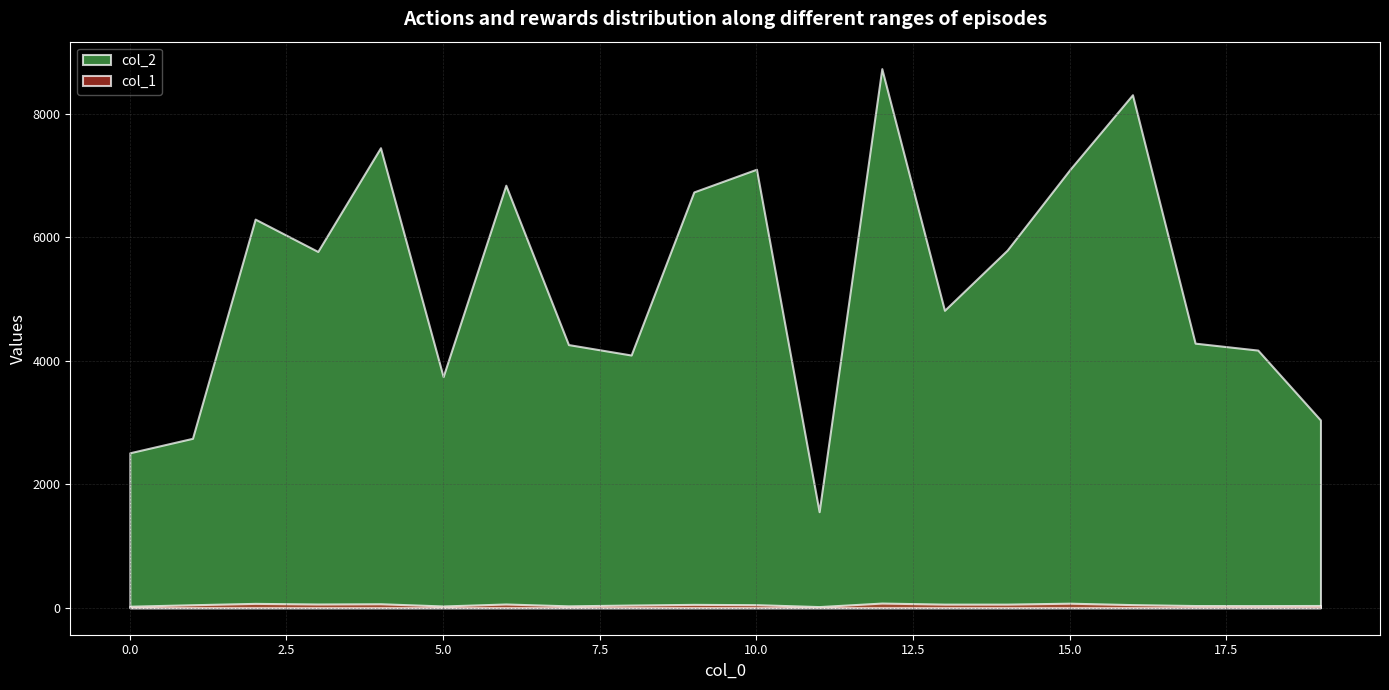

Where is col_2 nearest to the value 5143?

13